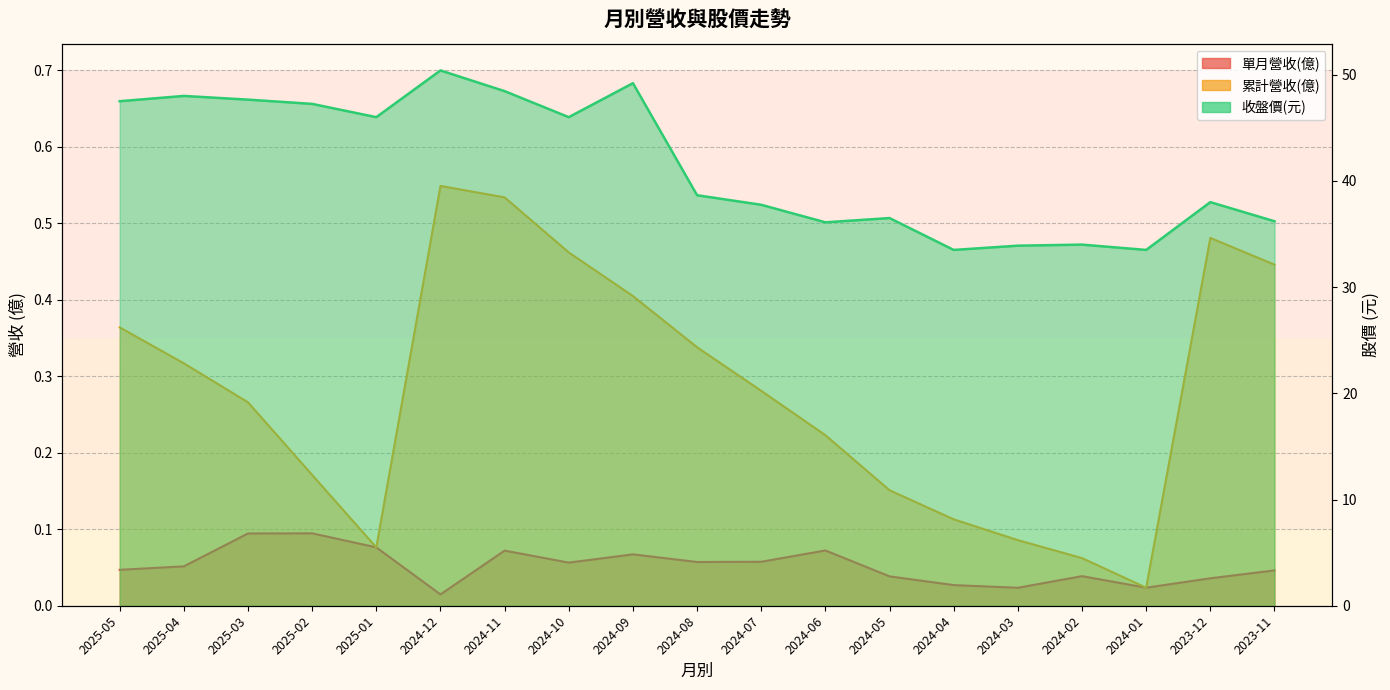

Which series has the largest total across all categories?

收盤價